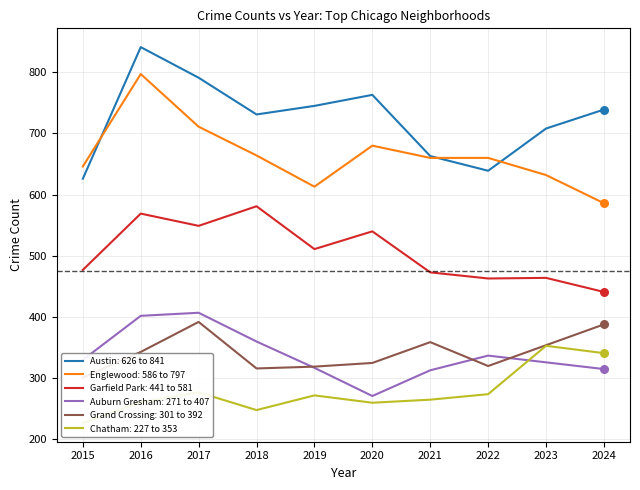

What is the total value across all series at 2024?

2810